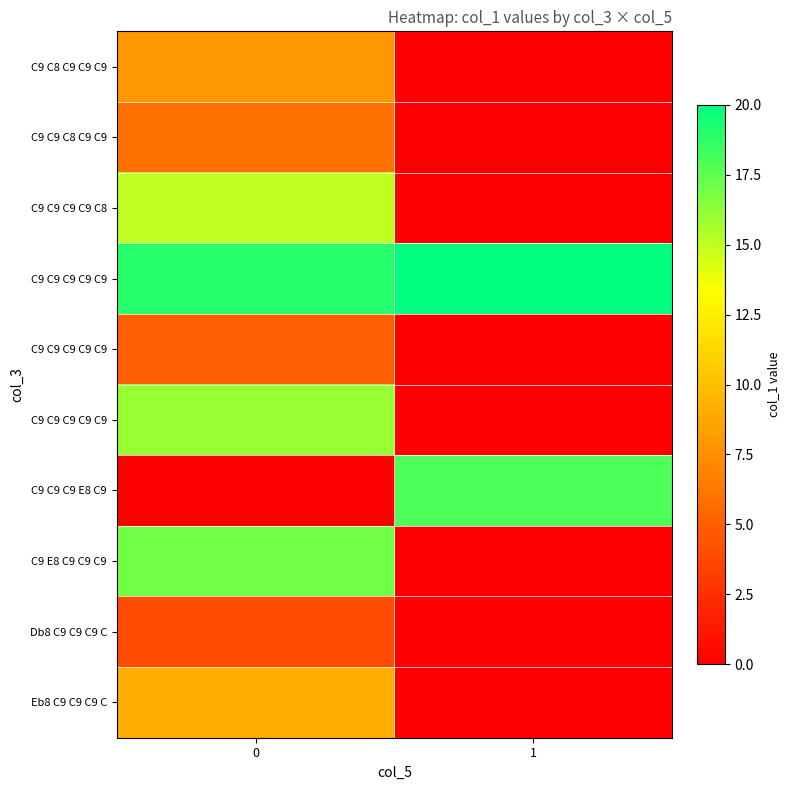

At how many categories does at least one series exceed 11?

2